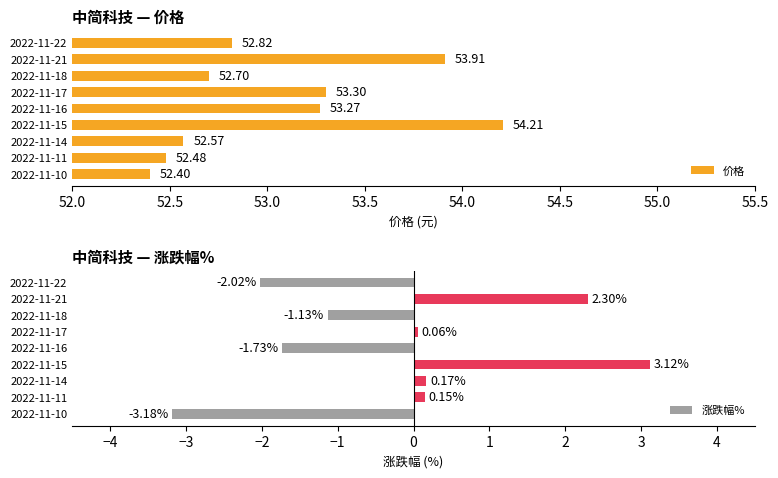

Rank the series by their average value, from lowest to highest.

涨跌幅%, 价格